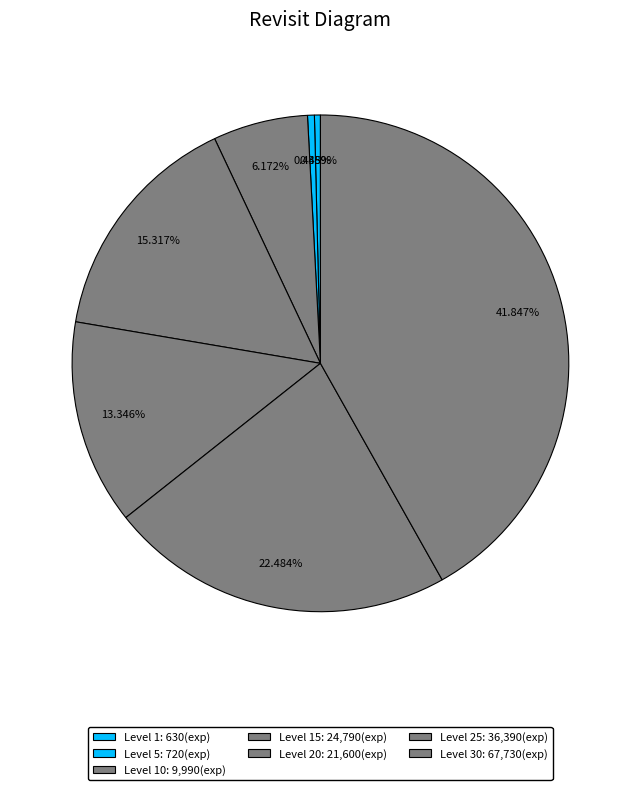

Which category has the biggest portion of the pie?

Level 30